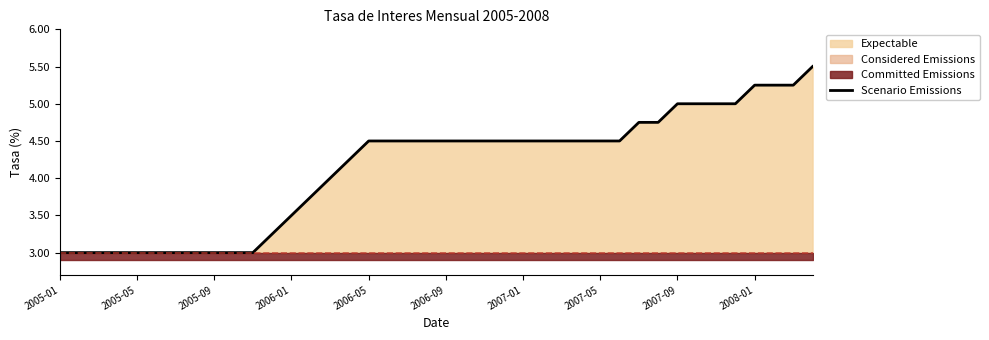

Does the chart display data point markers on the line(s)?

No